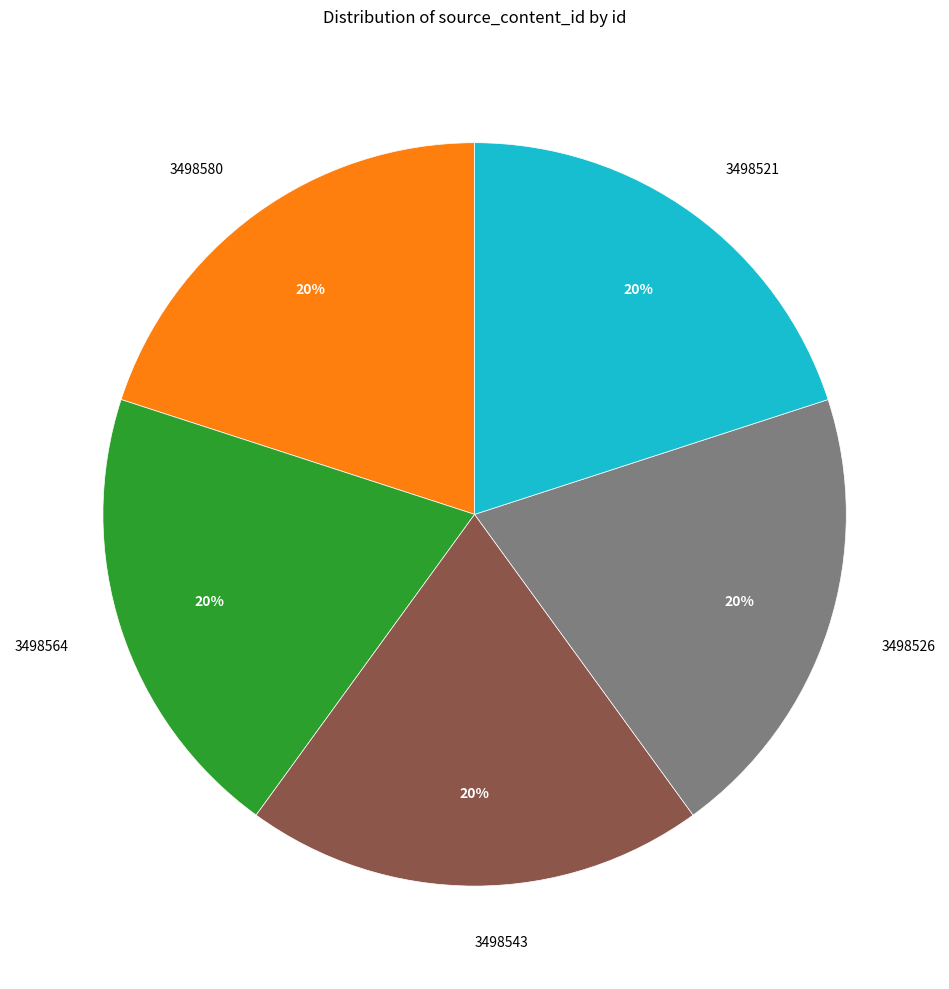

To the nearest percent, what is the difference between the largest and smallest slice percentages?

0%